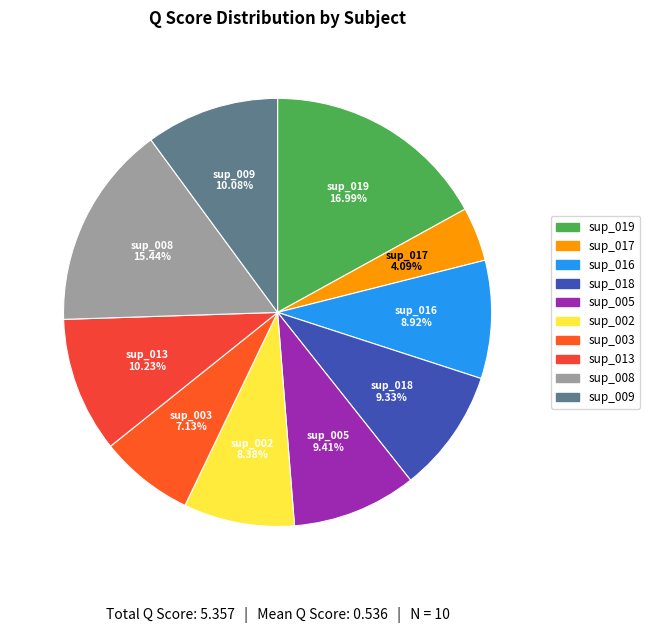

The sup_019 slice represents 10% of the pie. True or false?

False